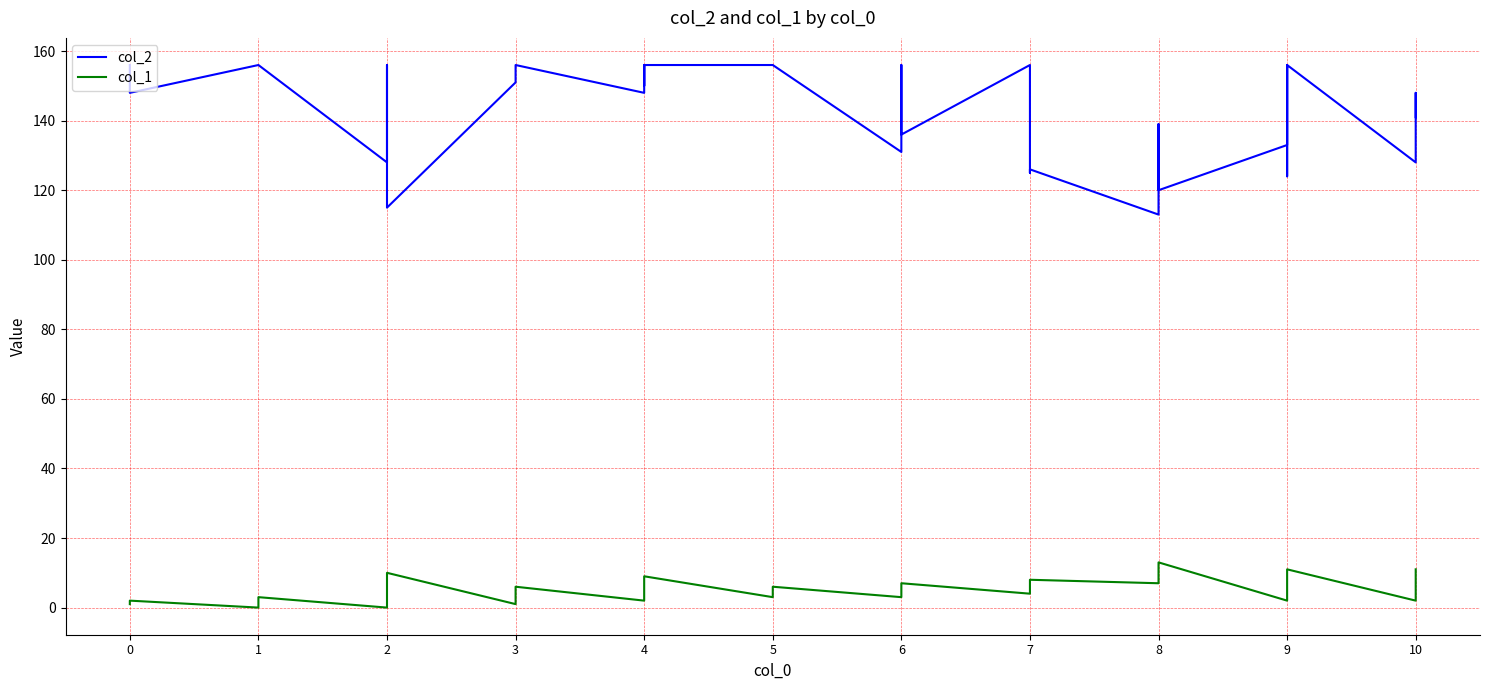

At which category does col_1 reach its first local peak?

1